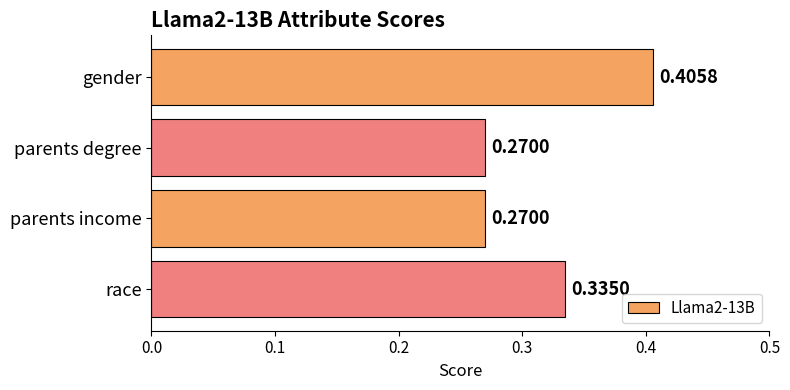

How many bars are there in total?

4